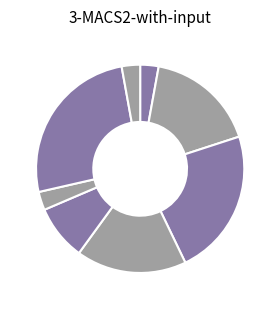

Which slice is the smallest?

3